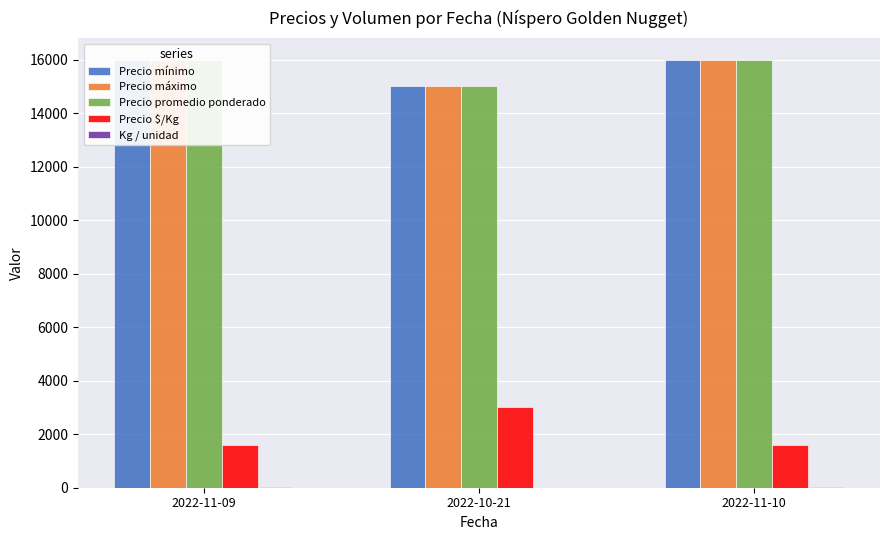

What position from the left is 2022-11-09?

1